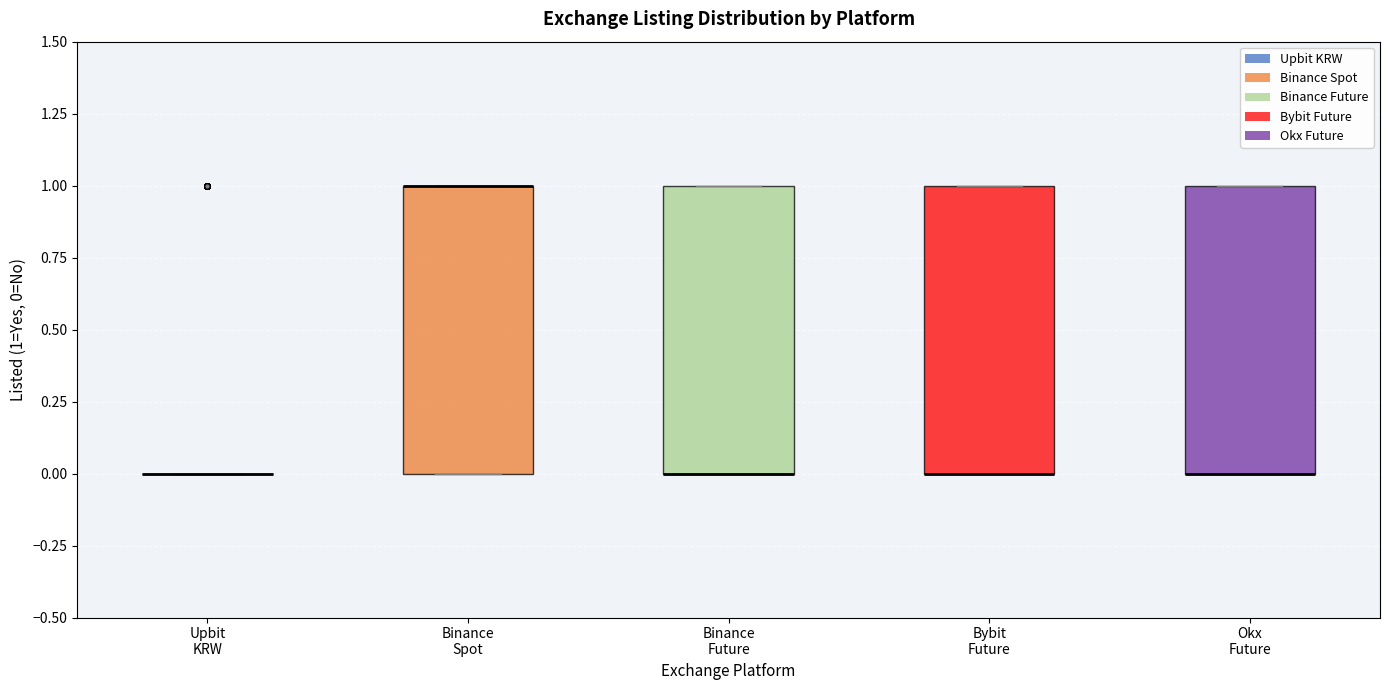

Where is the upper edge of the box for Binance Spot on the y-axis? The values are not printed on the chart, so give them approximately, as read against the axis.

1